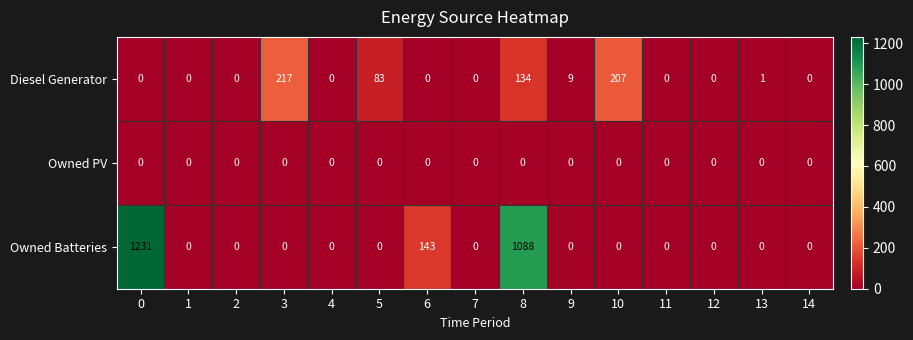

True or false: Owned Batteries has a value of 390 at 9.

False